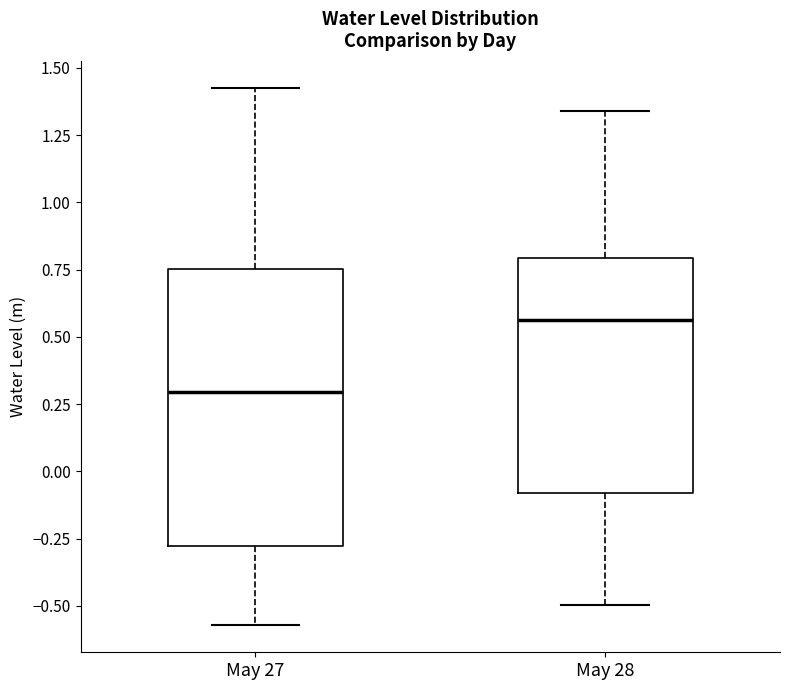

Where is the upper edge of the box for May 27 on the y-axis? The values are not printed on the chart, so give them approximately, as read against the axis.

0.75